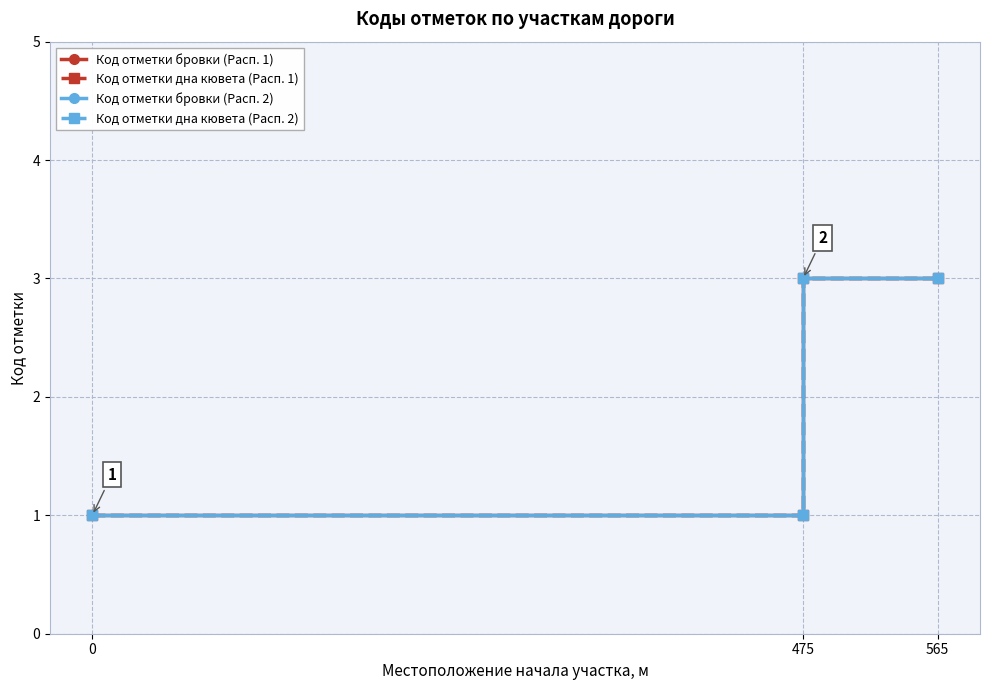

The value of Код отметки бровки (Расп. 2) at 3 is 1. True or false?

False